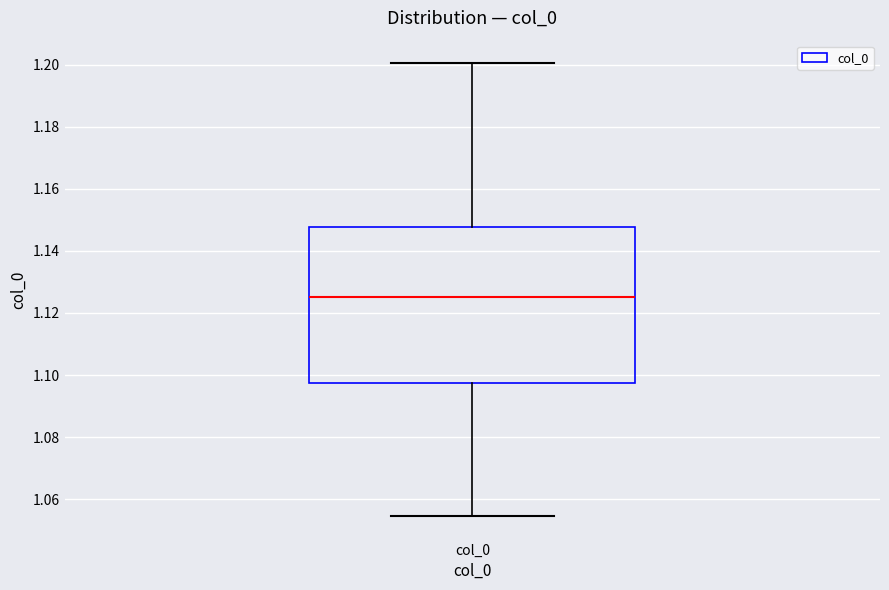

Read this box plot against the y-axis: the position of the median line, the range covered by the box, and the ends of both whiskers. The values are not printed on the chart, so give them approximately, as read against the axis.

median 1.126, box 1.098 to 1.148, whiskers 1.054 to 1.200